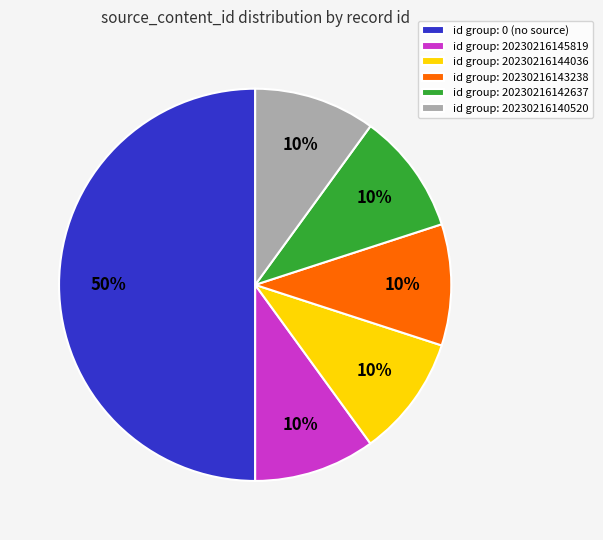

Which category has the biggest portion of the pie?

id group: 0 (no source)